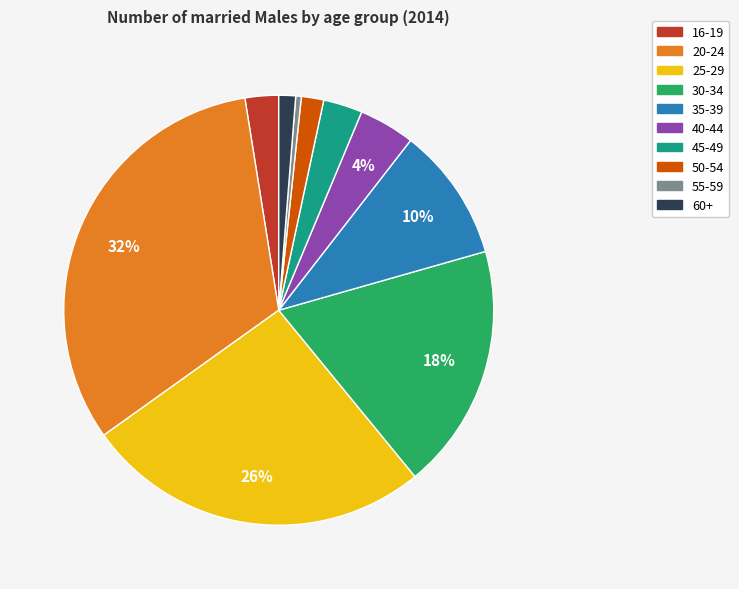

What percentage is the 50-54 slice, to the nearest percent?

2%